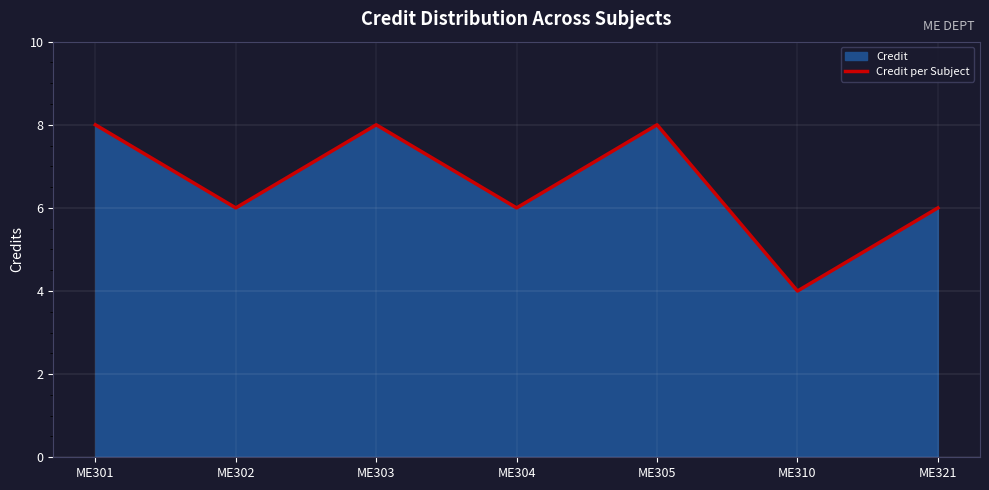

How many points are higher than both their immediate neighbors (excluding endpoints)?

2